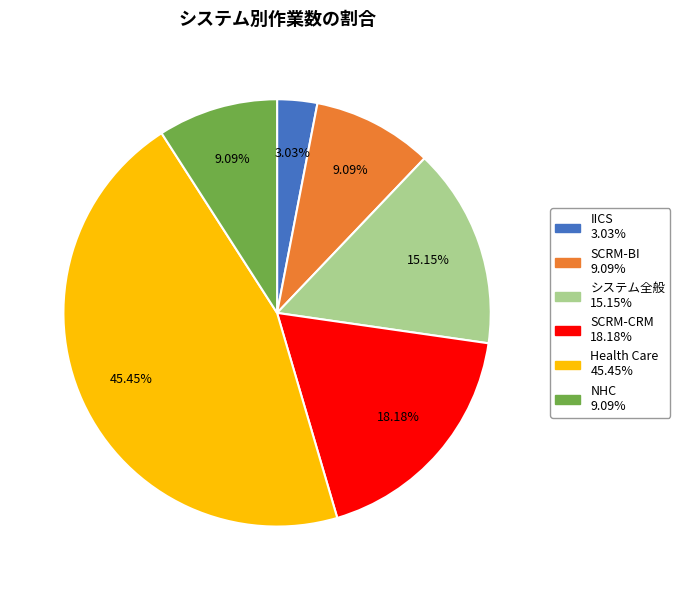

To the nearest percent, what is the difference between the NHC and Health Care slice percentages?

36%